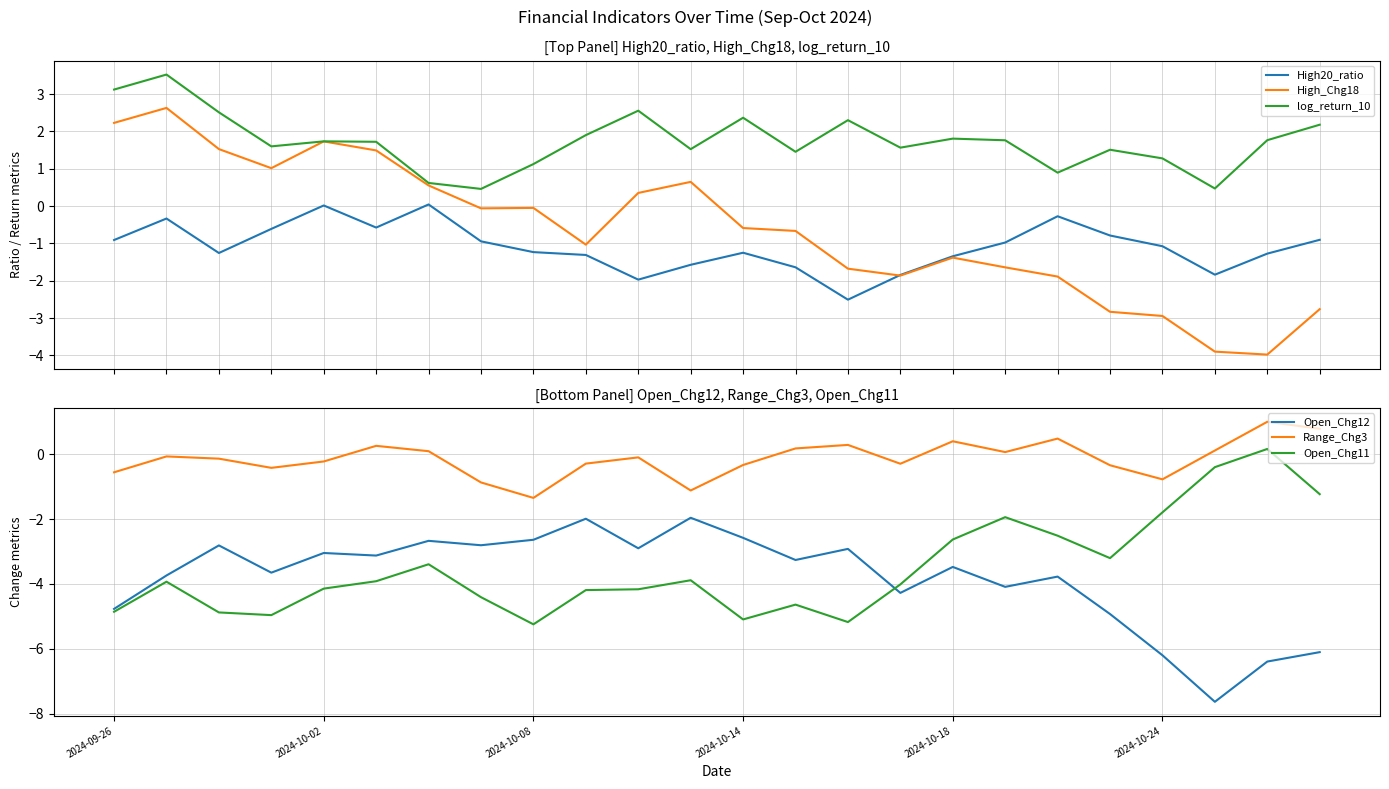

Reading left to right, what are all the values shown in this chart?

High20_ratio: -0.9	-0.3	-1.3	-0.6	0.0	-0.6	0.0	-0.9	-1.2	-1.3	-2.0	-1.6	-1.2	-1.6	-2.5	-1.8	-1.3	-1.0	-0.3	-0.8	-1.1	-1.8	-1.3	-0.9
High_Chg18: 2.2	2.6	1.5	1.0	1.7	1.5	0.6	-0.1	-0.0	-1.0	0.4	0.6	-0.6	-0.7	-1.7	-1.9	-1.4	-1.6	-1.9	-2.8	-2.9	-3.9	-4.0	-2.8
log_return_10: 3.1	3.5	2.5	1.6	1.7	1.7	0.6	0.5	1.1	1.9	2.6	1.5	2.4	1.5	2.3	1.6	1.8	1.8	0.9	1.5	1.3	0.5	1.8	2.2
Open_Chg12: -4.8	-3.7	-2.8	-3.7	-3.0	-3.1	-2.7	-2.8	-2.6	-2.0	-2.9	-2.0	-2.6	-3.3	-2.9	-4.3	-3.5	-4.1	-3.8	-4.9	-6.2	-7.6	-6.4	-6.1
Range_Chg3: -0.6	-0.1	-0.1	-0.4	-0.2	0.3	0.1	-0.9	-1.3	-0.3	-0.1	-1.1	-0.3	0.2	0.3	-0.3	0.4	0.1	0.5	-0.3	-0.8	0.1	1.0	0.8
Open_Chg11: -4.9	-3.9	-4.9	-5.0	-4.1	-3.9	-3.4	-4.4	-5.2	-4.2	-4.2	-3.9	-5.1	-4.6	-5.2	-4.0	-2.6	-1.9	-2.5	-3.2	-1.8	-0.4	0.2	-1.2